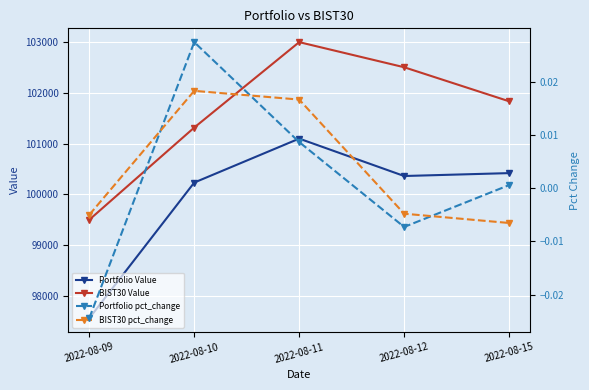

At which category is the sum across all series the highest?

2022-08-11